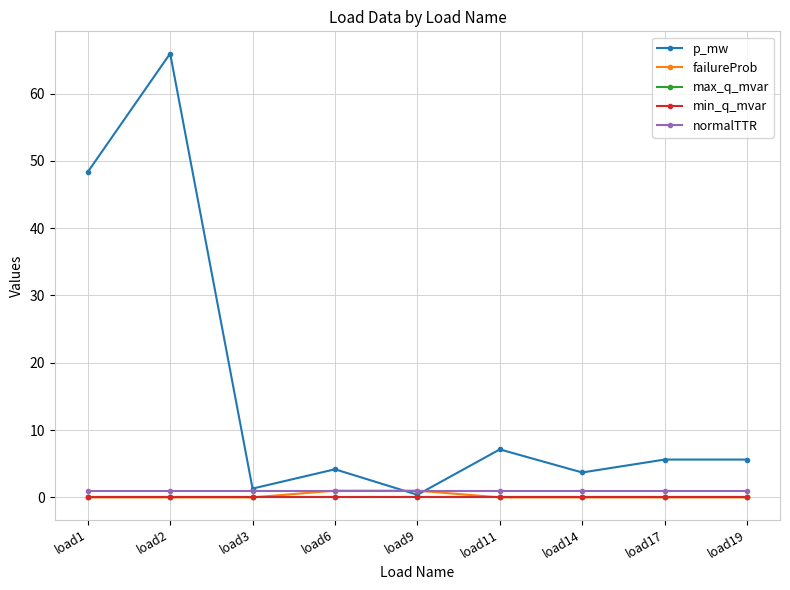

Does the chart have visible grid lines?

Yes